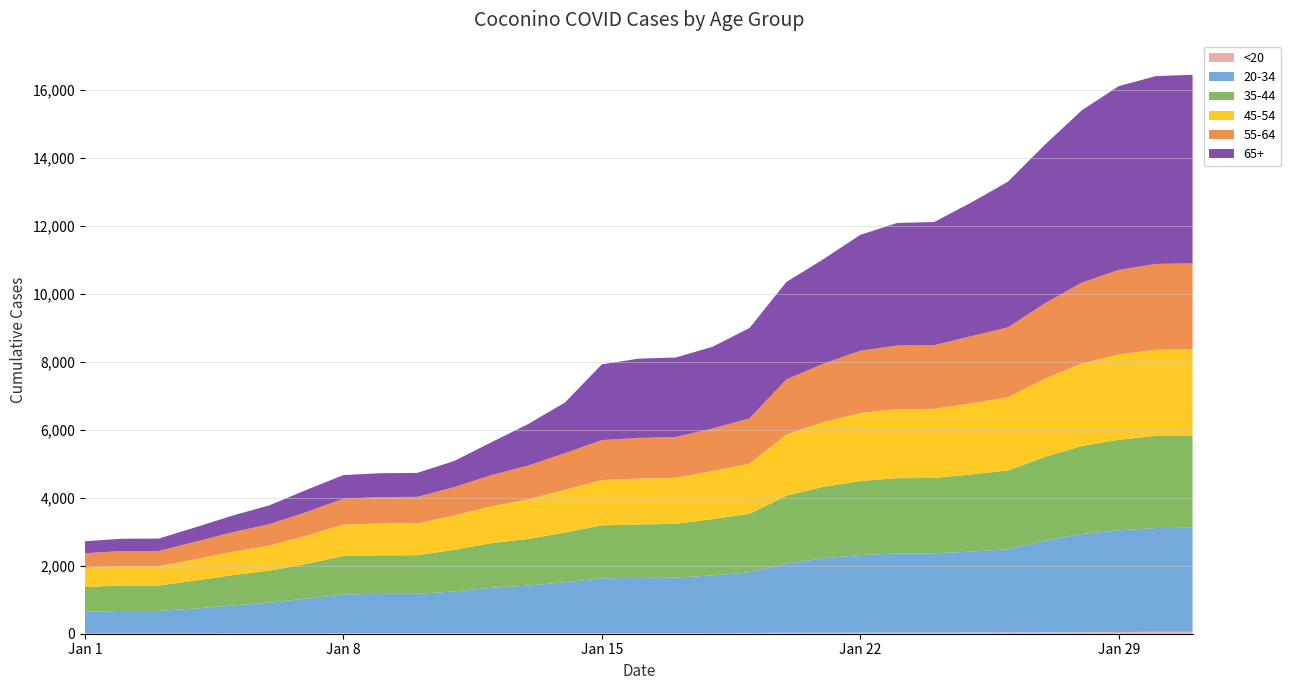

Reading left to right, extract all data points from this chart.

<20_Coconino: 3	3	3	4	8	10	11	15	15	15	16	17	18	18	19	19	19	22	23	28	29	30	33	33	34	37	40	46	50	58	58
20-34_Coconino: 642	668	668	739	824	906	1022	1143	1157	1157	1229	1336	1398	1498	1613	1624	1630	1697	1785	2039	2190	2285	2330	2335	2384	2447	2700	2893	2993	3053	3063
35-44_Coconino: 731	747	748	823	893	940	1024	1130	1137	1138	1224	1311	1376	1462	1559	1575	1584	1657	1722	1997	2106	2183	2216	2219	2270	2323	2465	2588	2668	2713	2715
45-54_Coconino: 563	571	571	630	685	740	828	926	936	938	1013	1085	1164	1257	1334	1350	1357	1412	1477	1802	1903	1998	2033	2033	2096	2151	2301	2429	2510	2536	2537
55-64_Coconino: 430	445	446	514	578	630	697	762	779	782	834	917	993	1080	1175	1198	1202	1255	1333	1621	1721	1835	1873	1874	1975	2060	2222	2381	2489	2527	2532
65+_Coconino: 353	363	365	425	490	555	654	694	702	704	768	965	1221	1490	2230	2333	2340	2405	2661	2870	3077	3412	3609	3627	3932	4290	4668	5073	5411	5529	5551